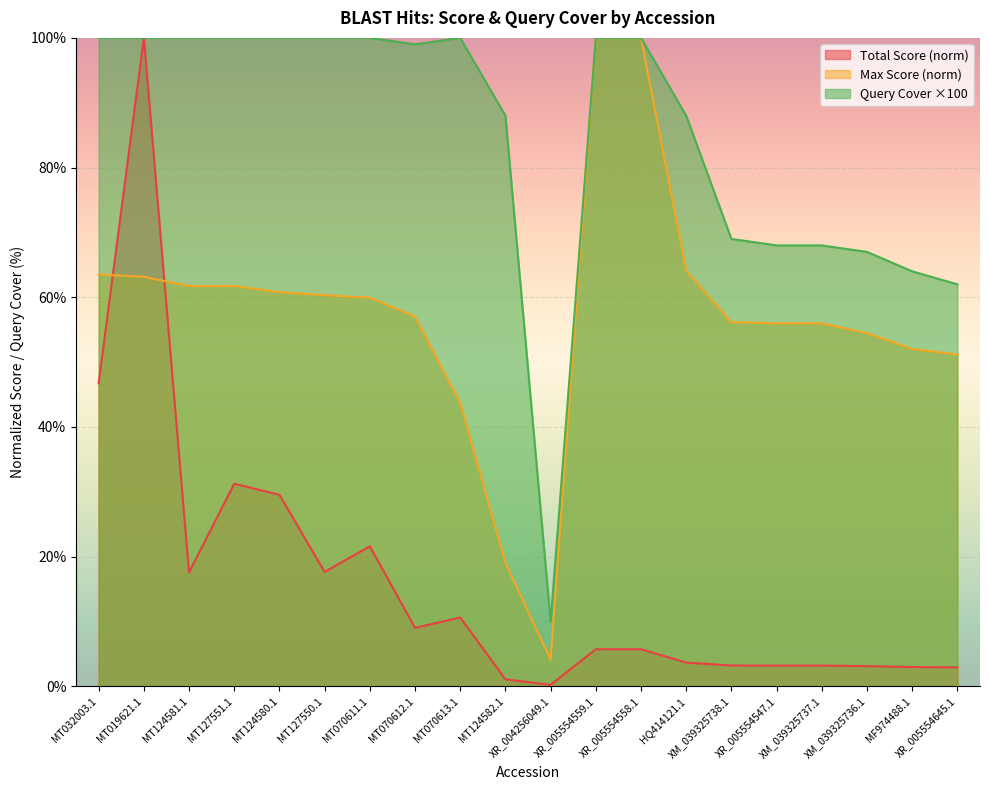

At which label does Total Score reach its minimum?

XR_004256049.1